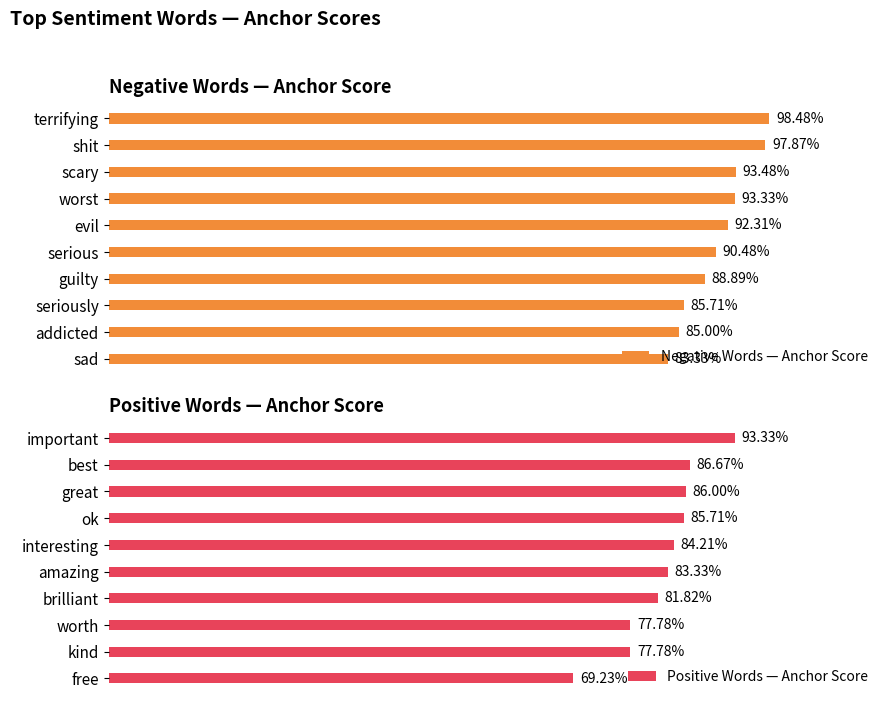

True or false: Positive Words — Anchor Score has a value of 0.9 at important.

True